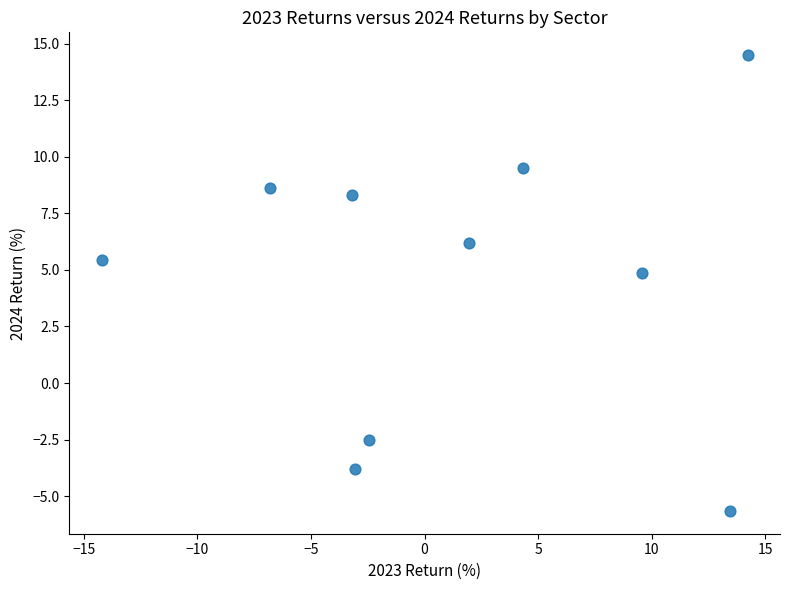

What Y value in the scatter plot is closest to 4?

4.9